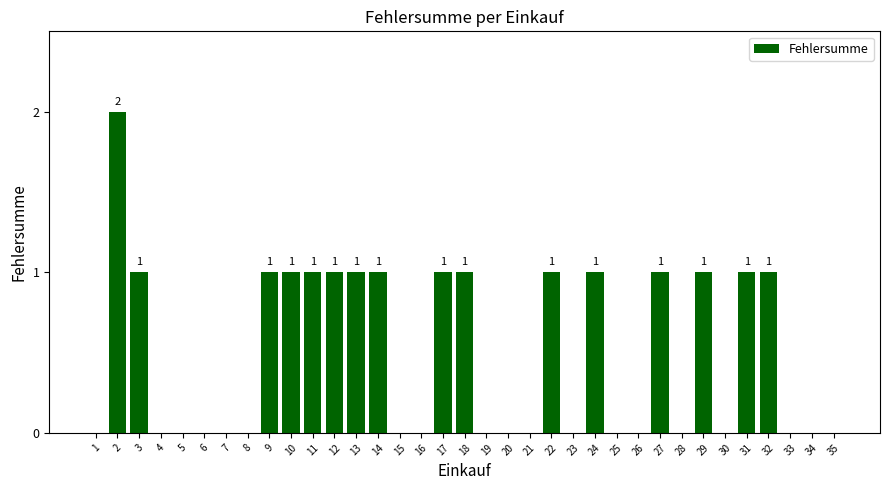

Which has a higher value, 27 or 16?

27